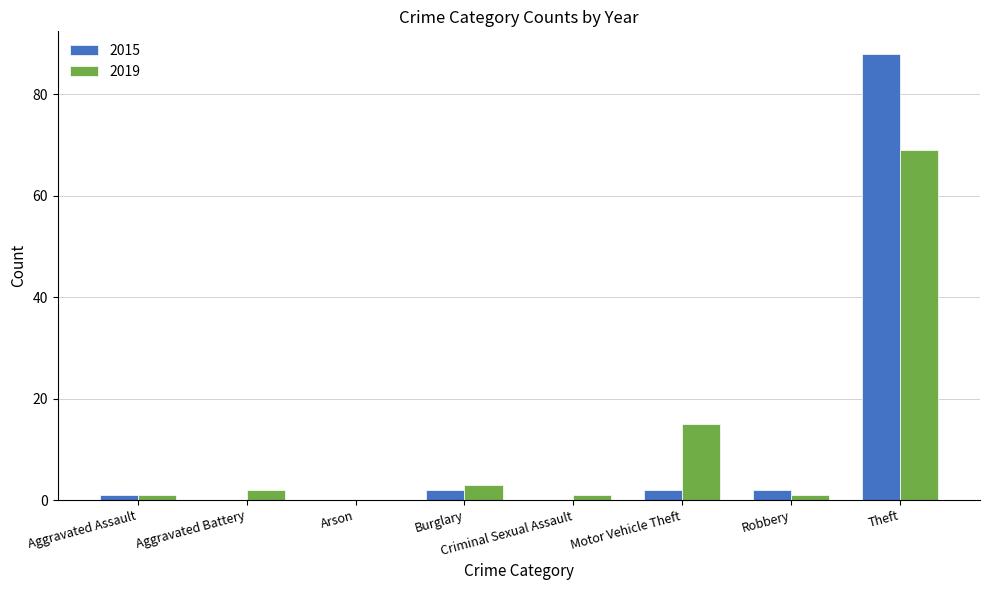

What is the total value across all series at Criminal Sexual Assault?

1